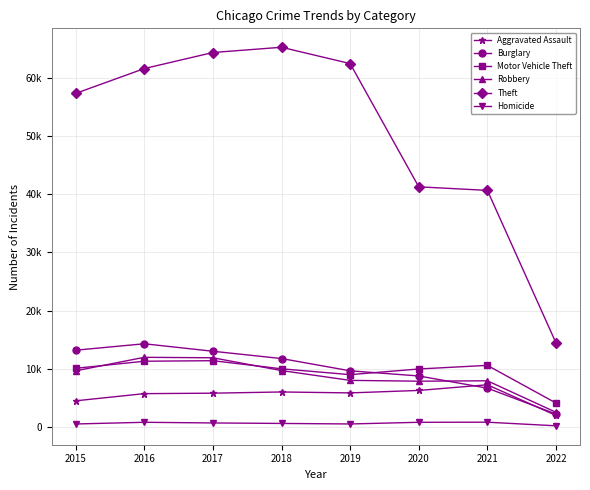

At which category is the sum across all series the highest?

2017